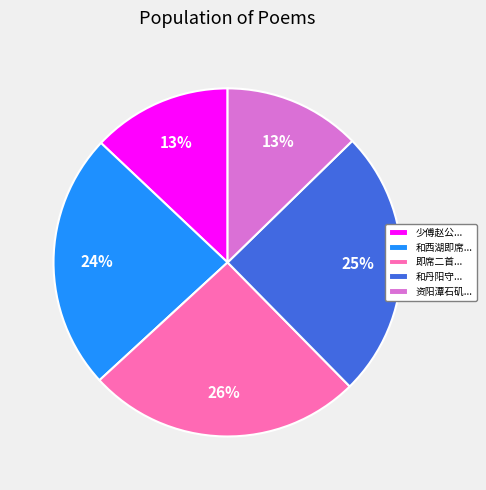

Does 和西湖即席... account for over 50% of the chart?

No